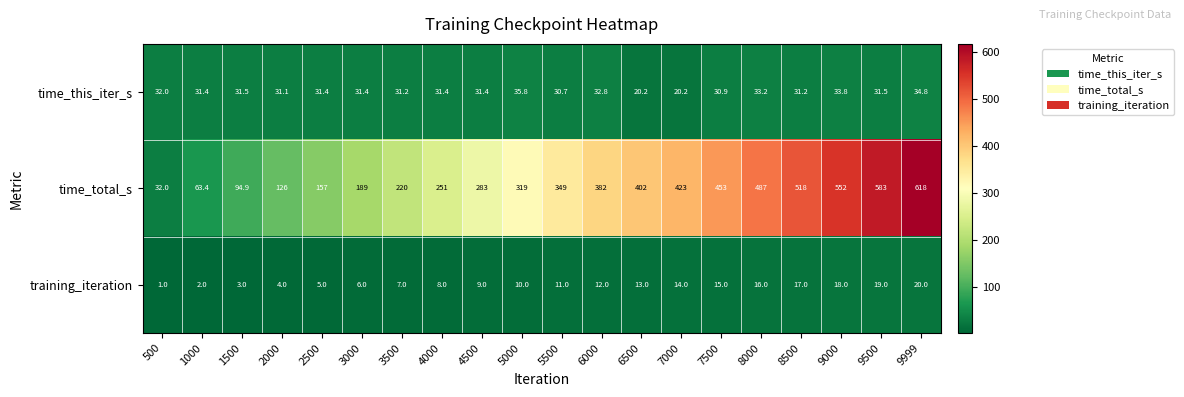

How many series are shown in this chart?

3